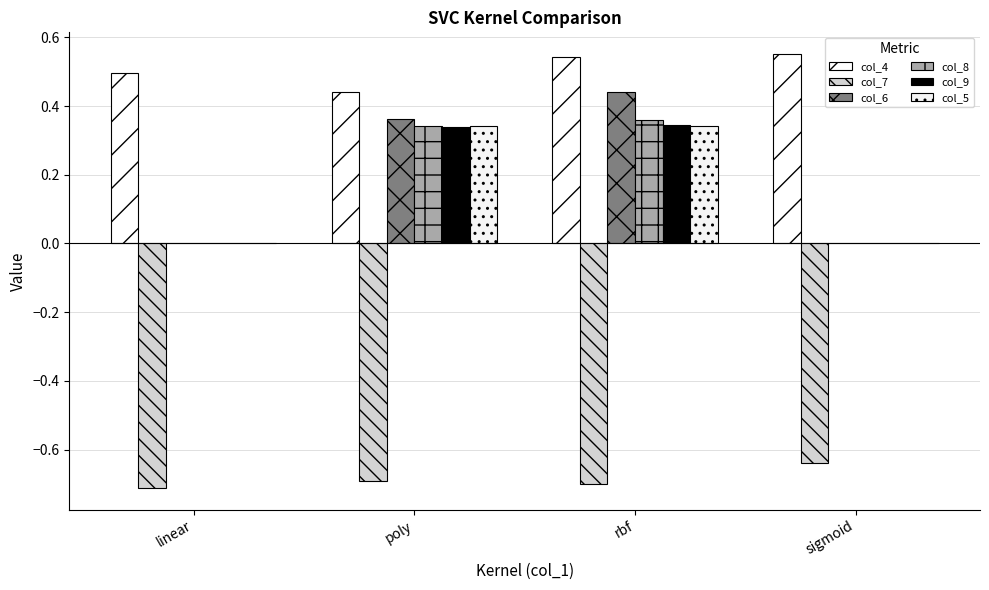

Count the number of data series in this chart.

6